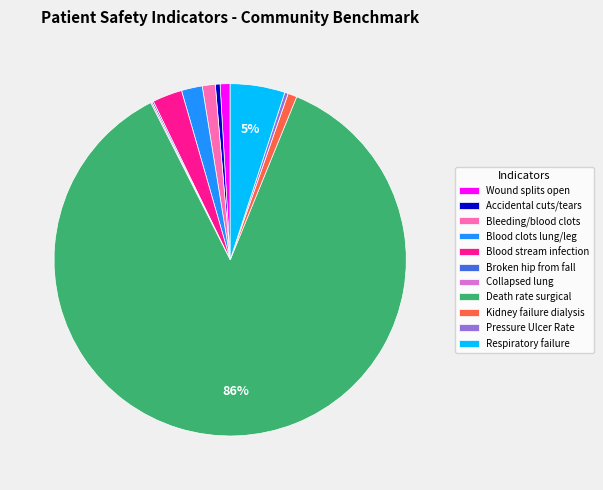

Between Bleeding/blood clots and Pressure Ulcer Rate, which is larger?

Bleeding/blood clots